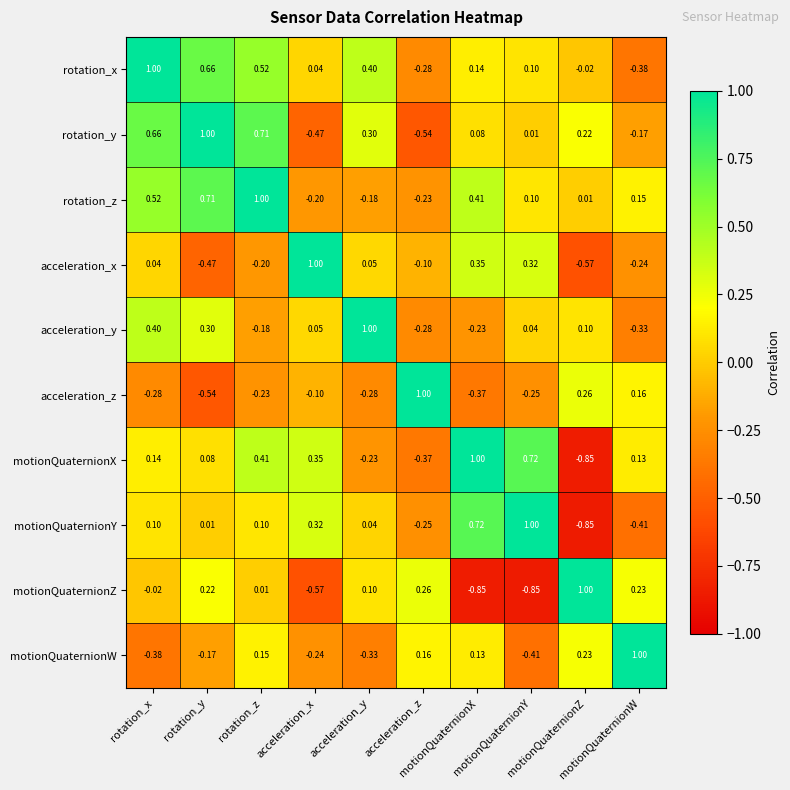

How many categories are shown in the chart?

10